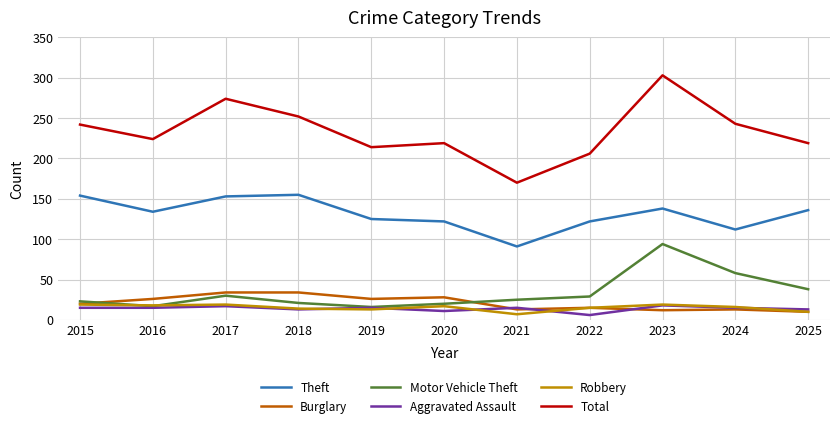

Which series changed the most between 2023 and 2025?

Total